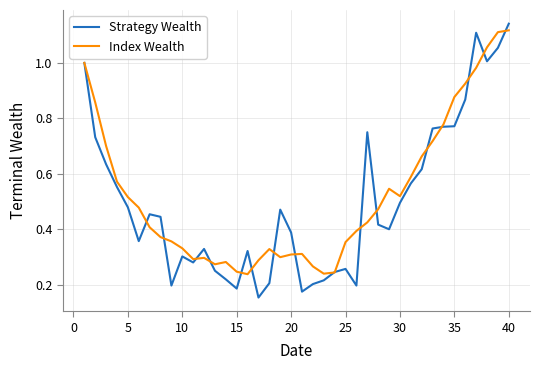

How many lines are shown in the chart?

2